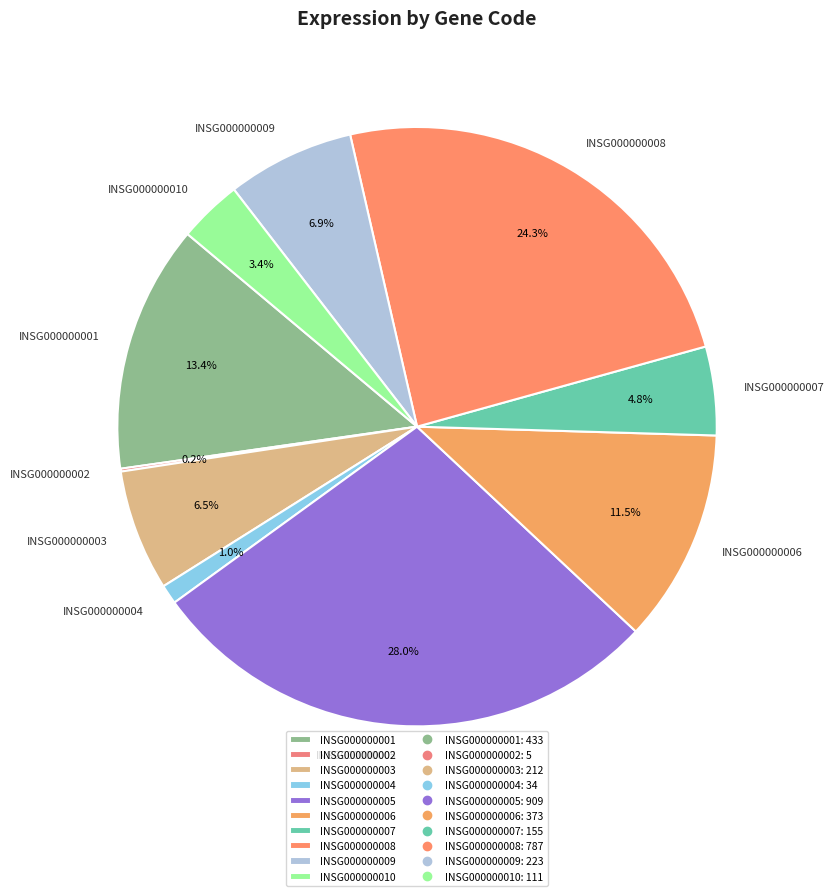

Is there a majority slice in this chart?

No